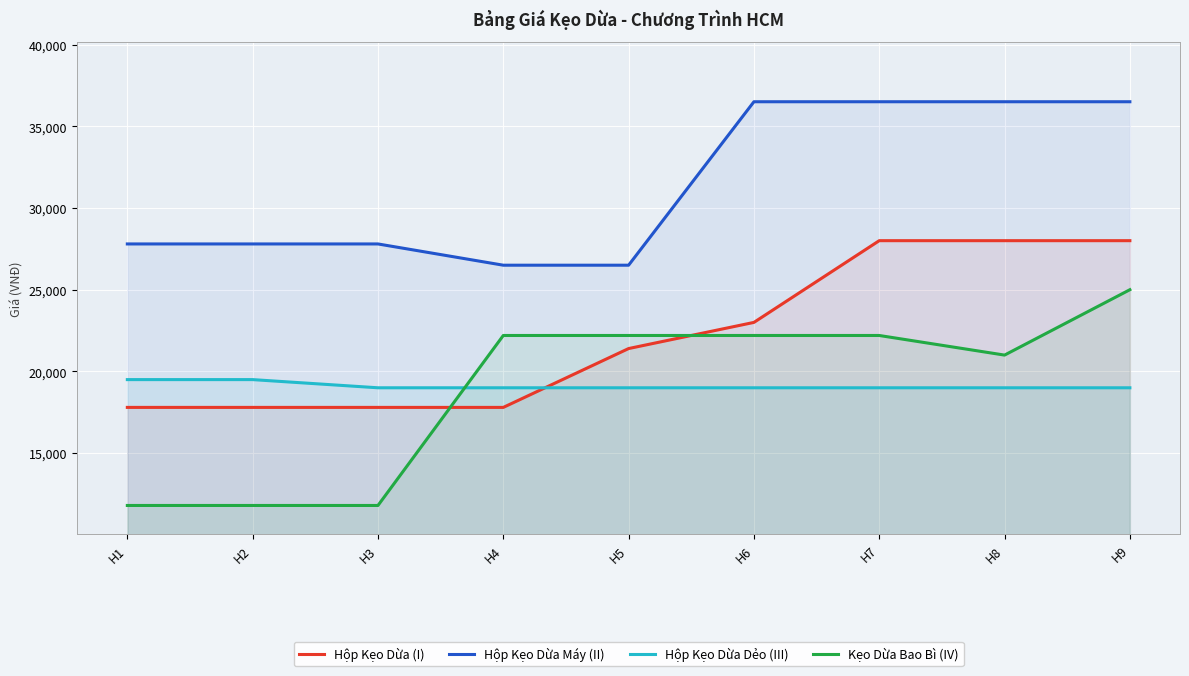

How many values in the Hộp Kẹo Dừa (I) series exceed 21400?

4